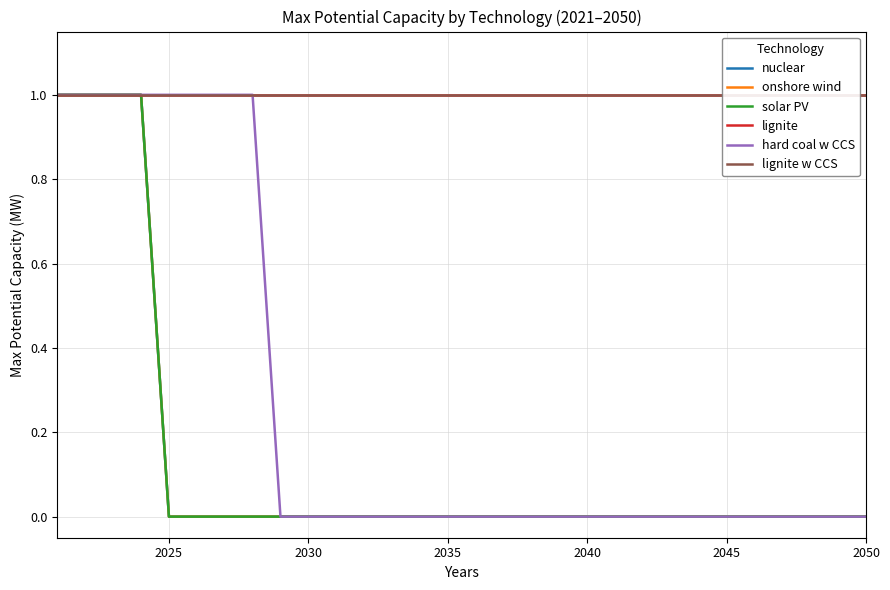

What is the value of the lignite point at the 17th from the left?

1